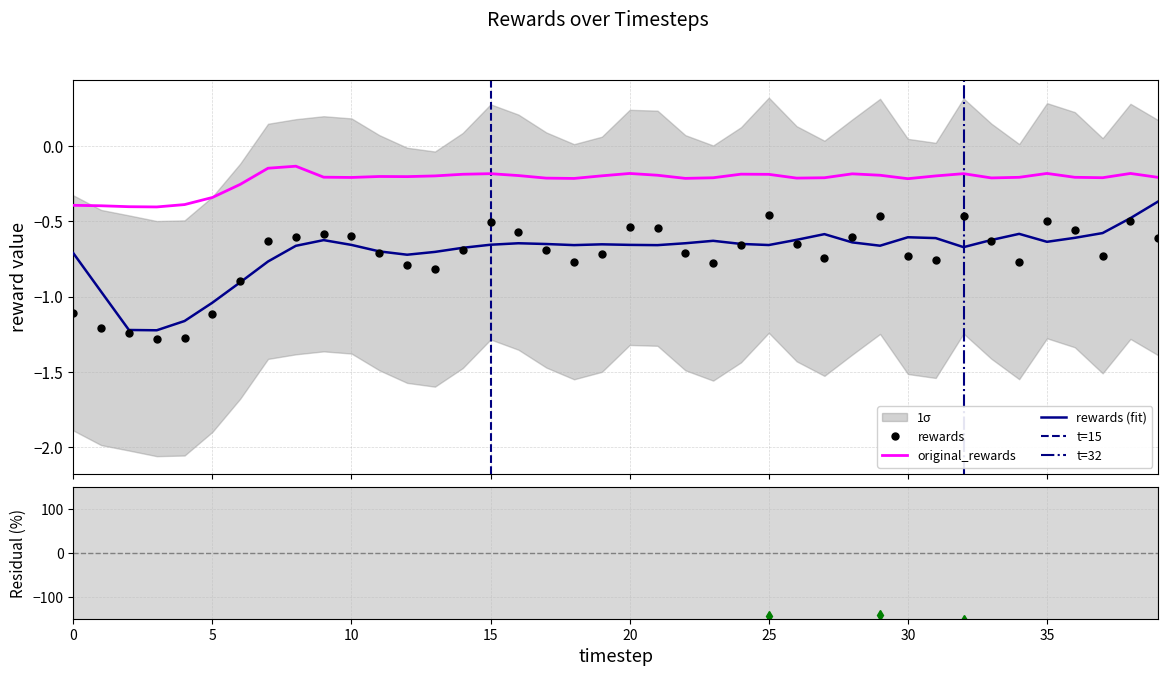

True or false: original_rewards has more than 2 points higher than both neighbors.

True